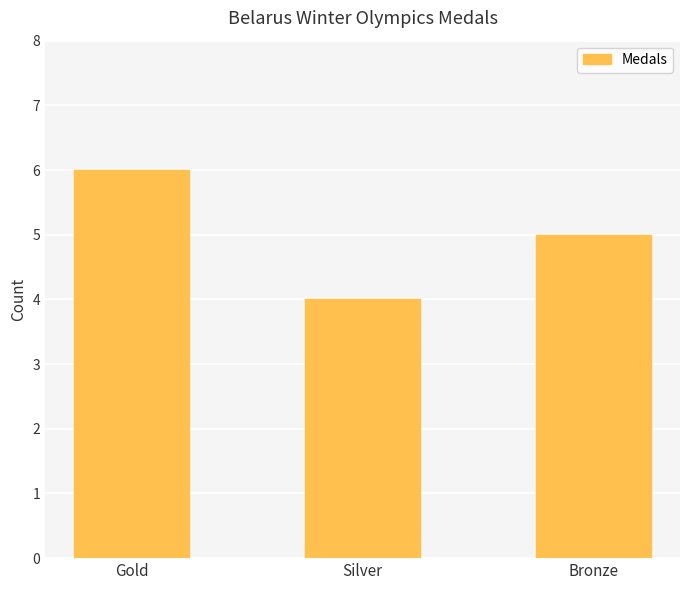

Is it true that the value at Bronze is 7?

False